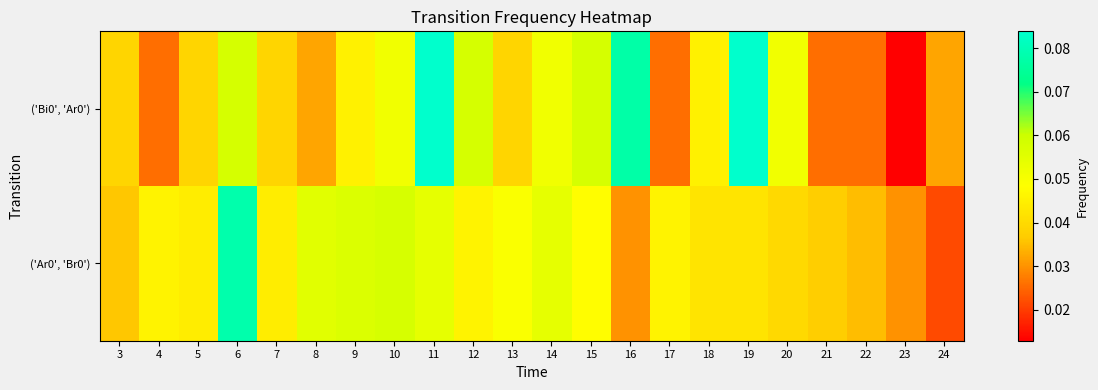

Reading left to right, list all the values displayed in this chart.

('Bi0', 'Ar0'): 3=0.0	4=0.0	5=0.0	6=0.1	7=0.0	8=0.0	9=0.0	10=0.1	11=0.1	12=0.1	13=0.0	14=0.1	15=0.1	16=0.1	17=0.0	18=0.0	19=0.1	20=0.1	21=0.0	22=0.0	23=0.0	24=0.0
('Ar0', 'Br0'): 3=0.0	4=0.0	5=0.0	6=0.1	7=0.0	8=0.1	9=0.1	10=0.1	11=0.1	12=0.0	13=0.0	14=0.1	15=0.0	16=0.0	17=0.0	18=0.0	19=0.0	20=0.0	21=0.0	22=0.0	23=0.0	24=0.0